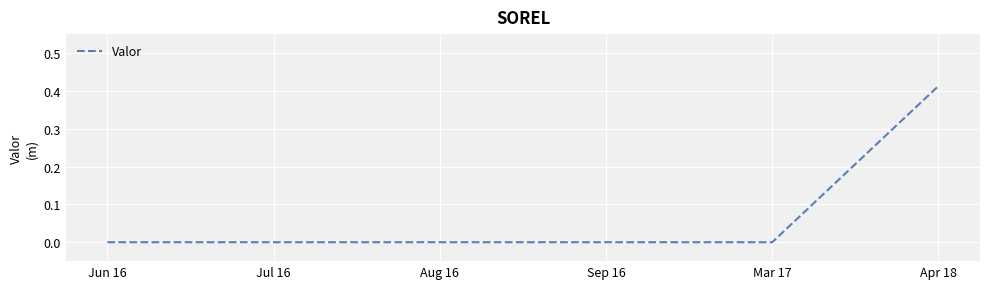

Is it true that the value at Jul 16 is 0.2?

False